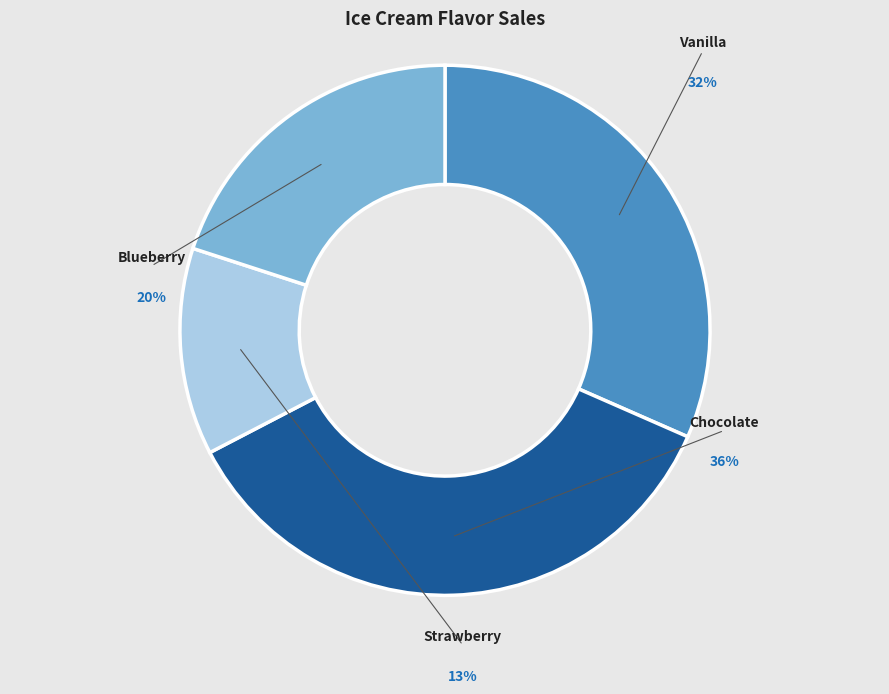

True or false: Blueberry accounts for 26% of the total.

False